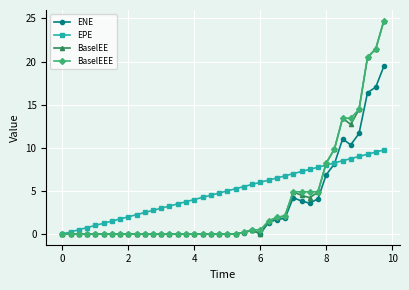

What is the difference between the maximum and minimum values in the BaselEE series?

24.7